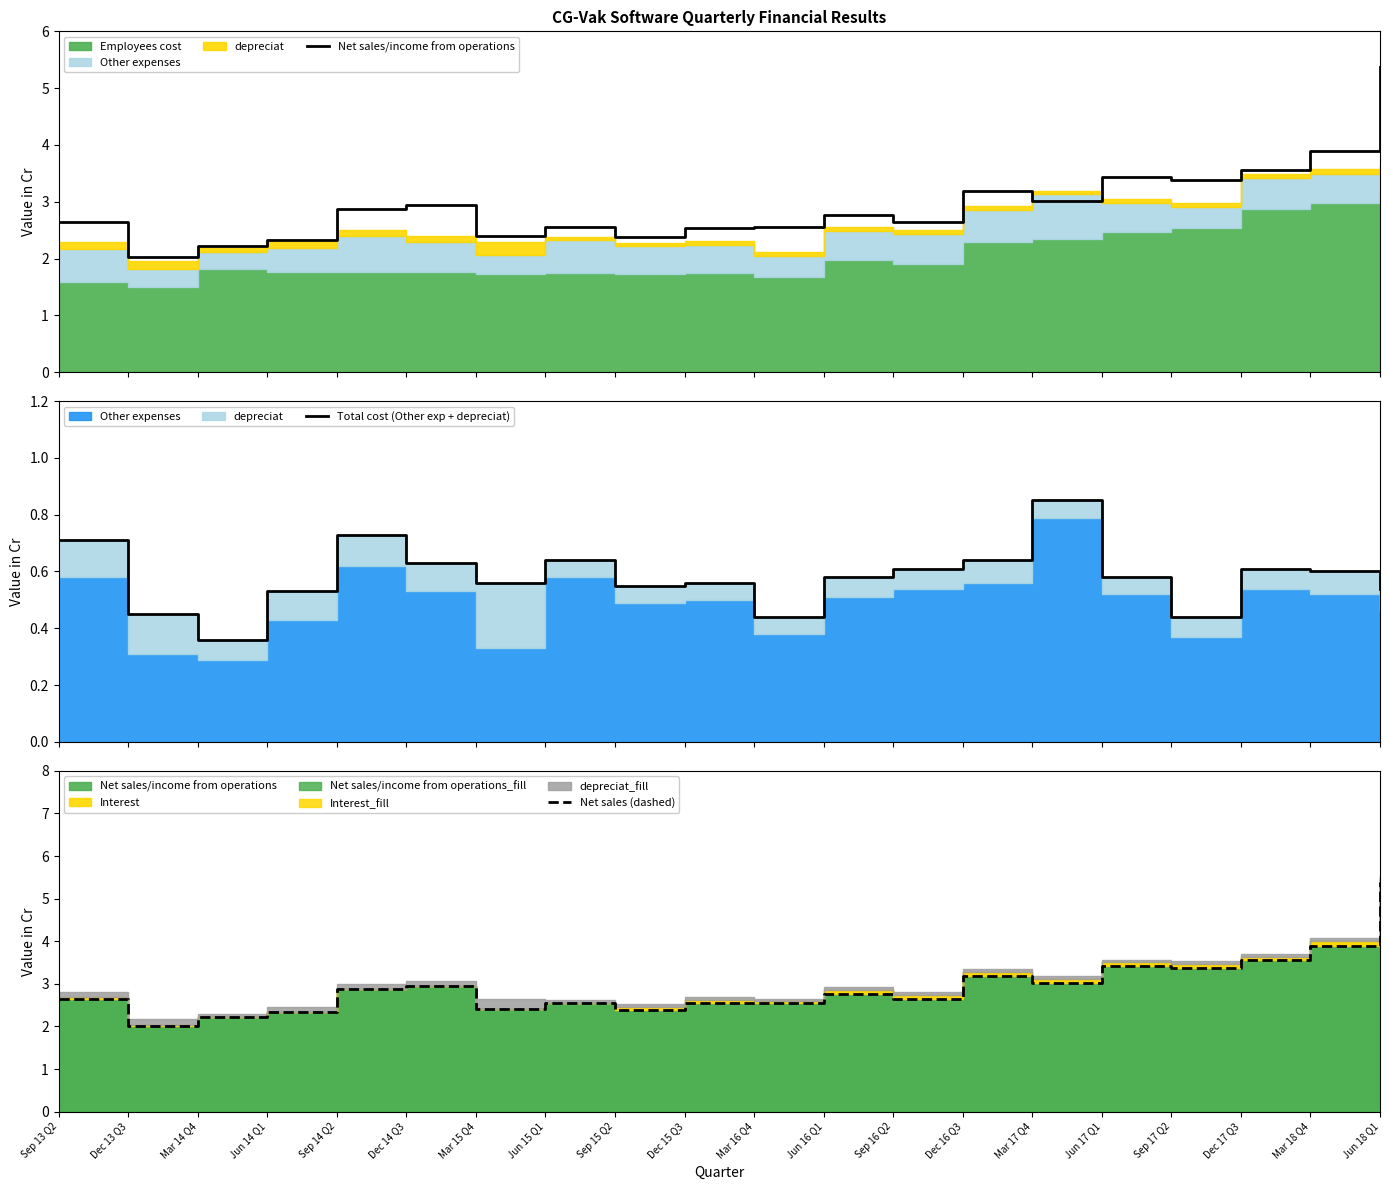

What value does the Total cost (Other exp + depreciat) series have at Jun 14 Q1?

0.5